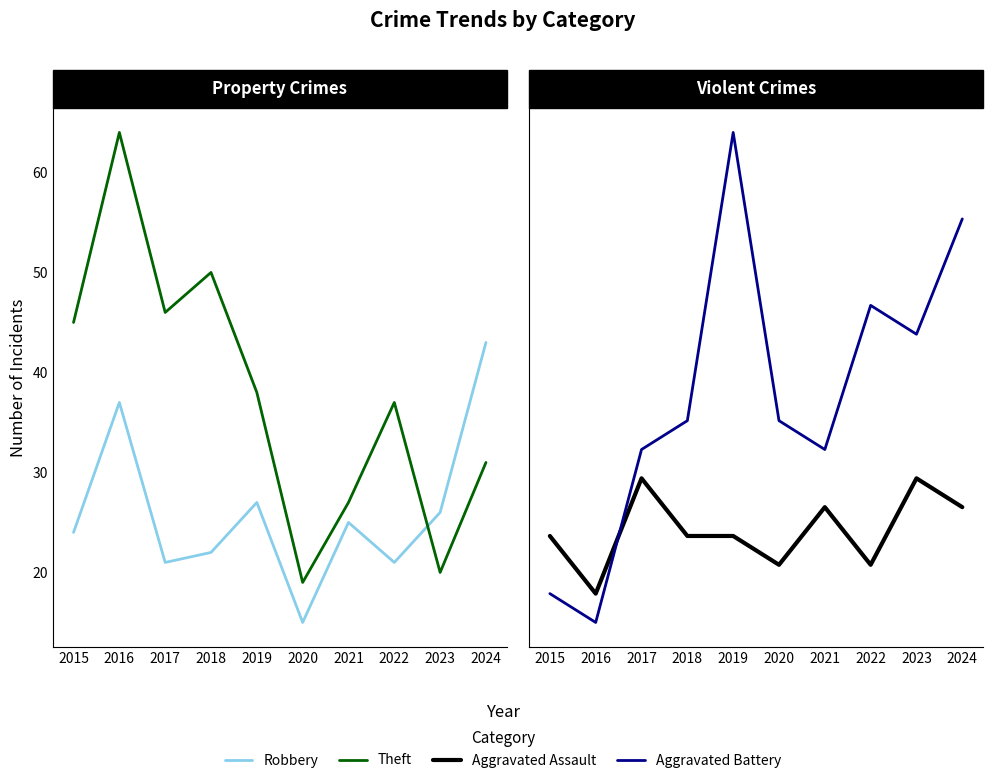

How many interior local valleys does the Aggravated Battery series have?

3